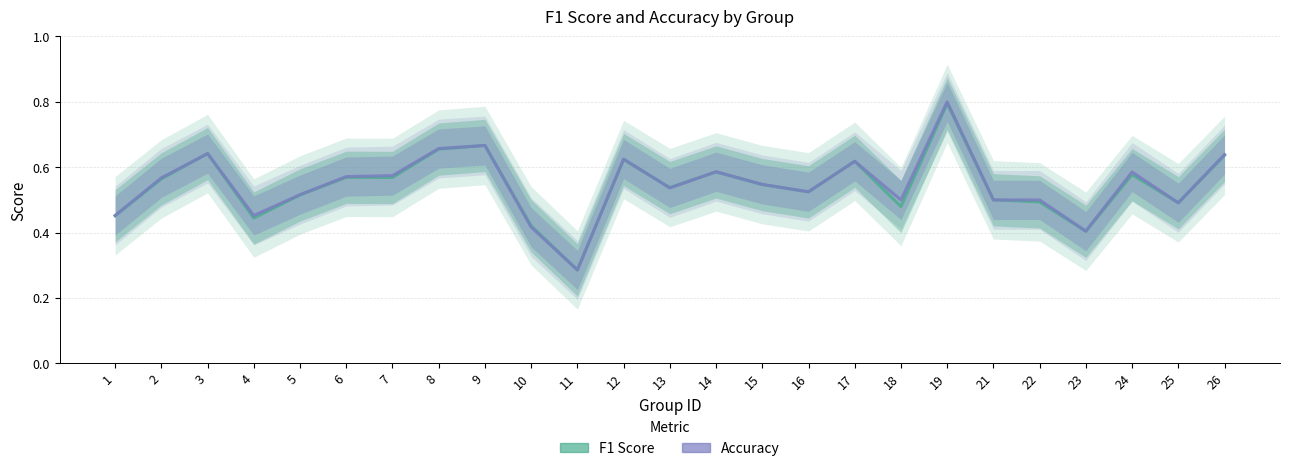

True or false: Accuracy has a value of 1.1 at 26.

False